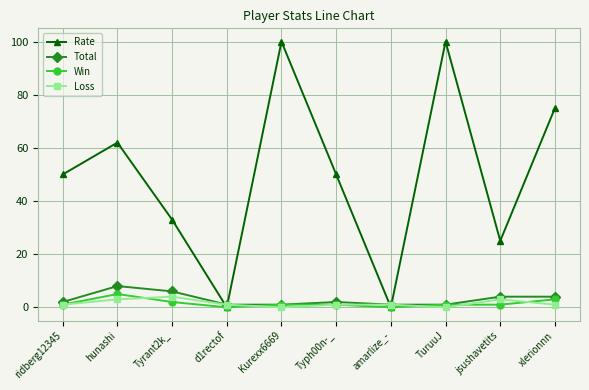

Which series ends up on top after the final intersection of Win and Loss?

Win